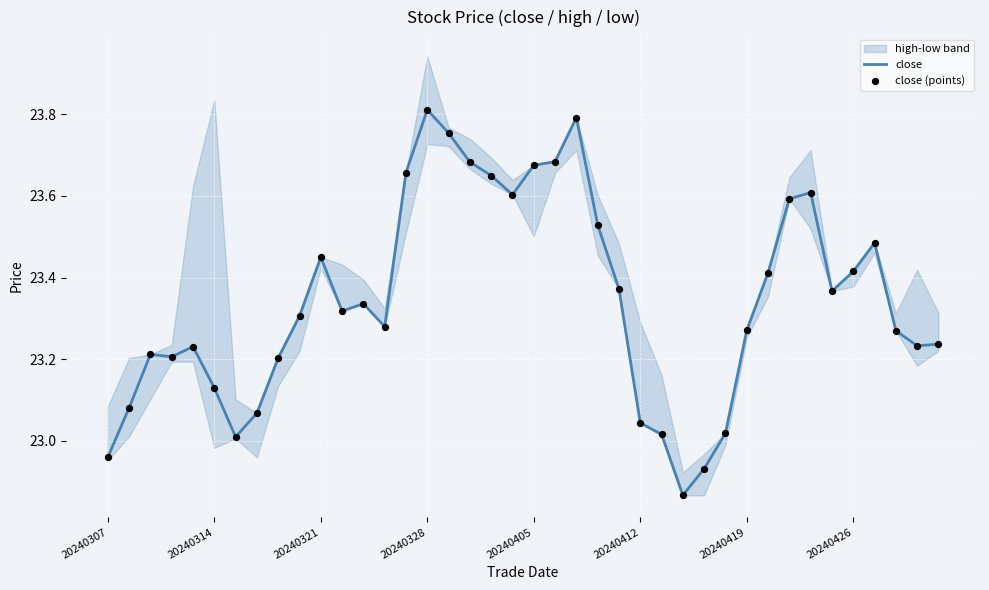

Which series contains the highest Y value?

close